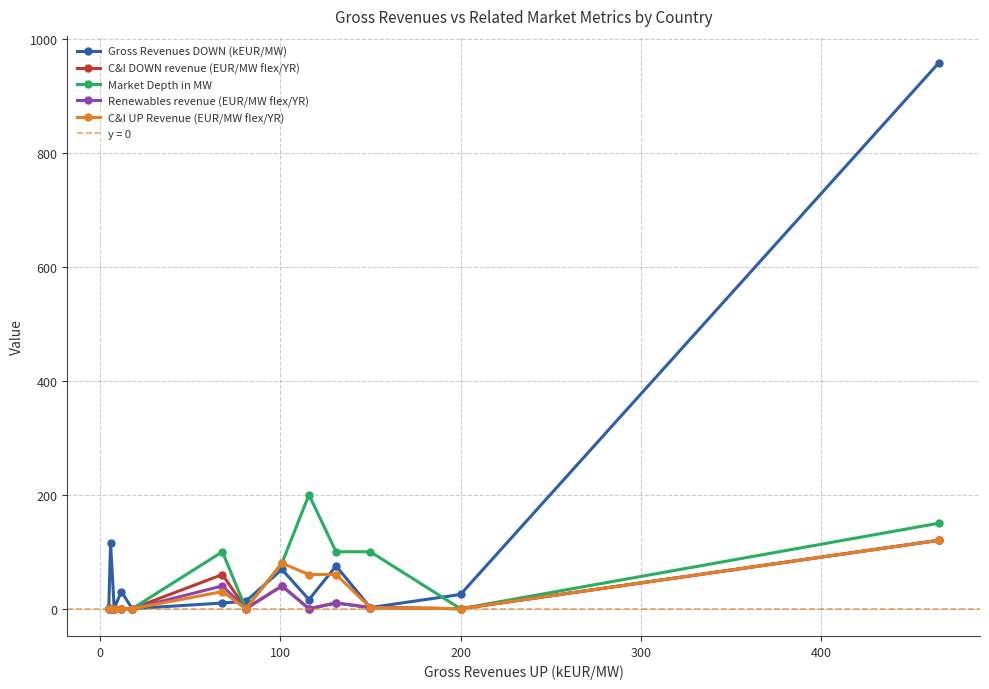

True or false: C&I UP Revenue (EUR/MW flex/YR) has more than 0 points higher than both neighbors.

True